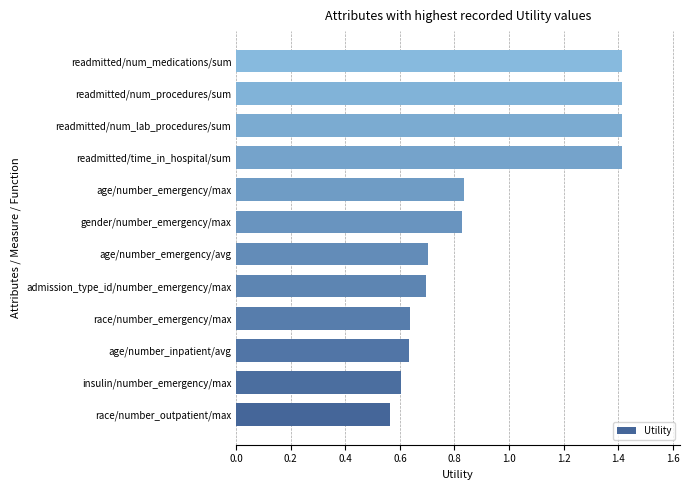

How many values are between 0 and 1?

8